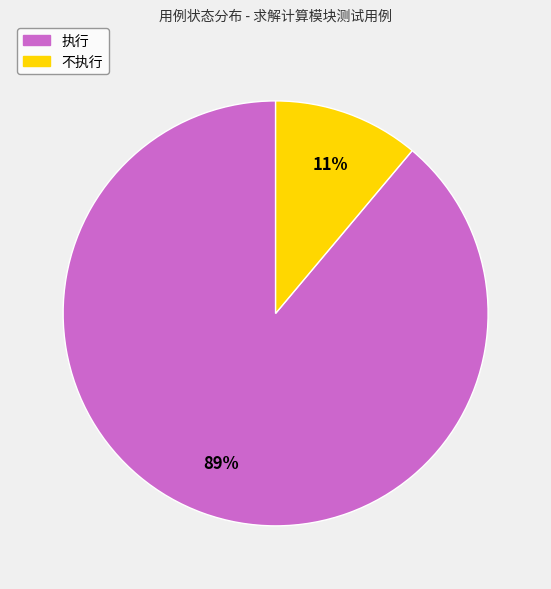

Is there a majority slice in this chart?

Yes